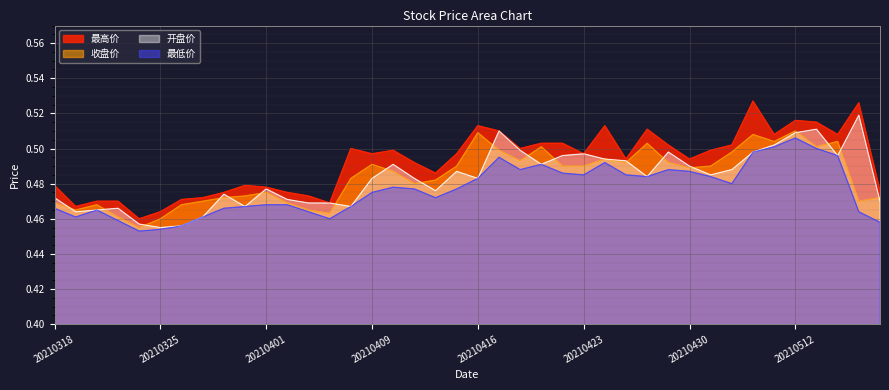

True or false: 收盘价 and 最低价 cross at least once.

False